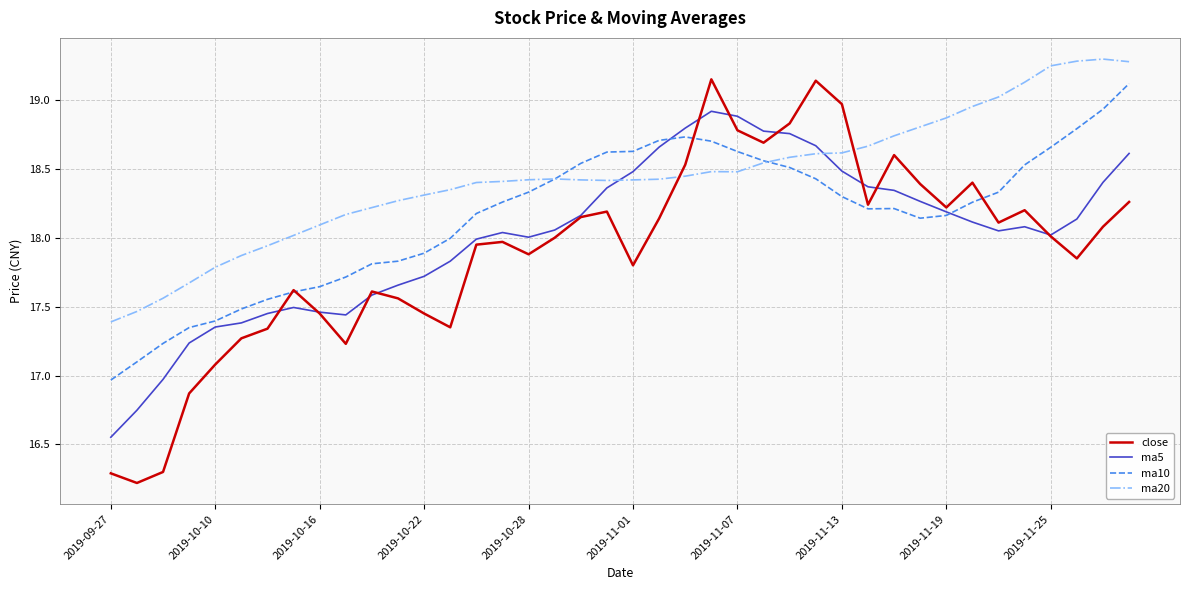

Which series has the widest spread of values?

close